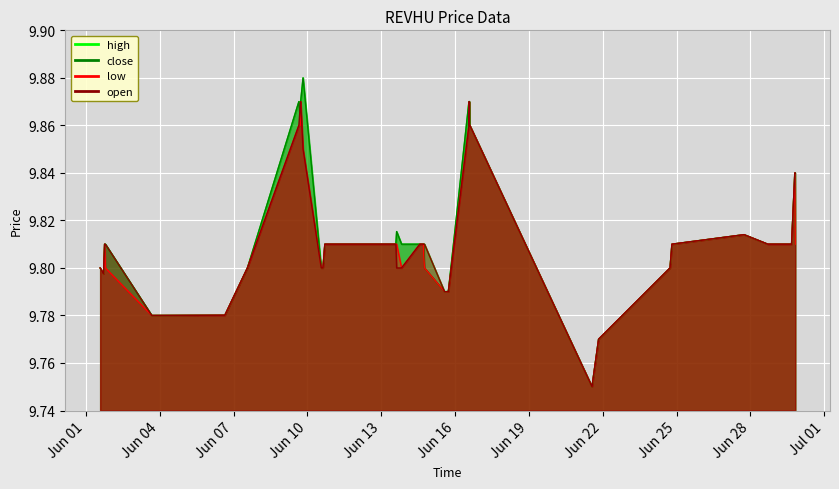

In low, how many points are higher than both neighbors (excluding endpoints)?

4